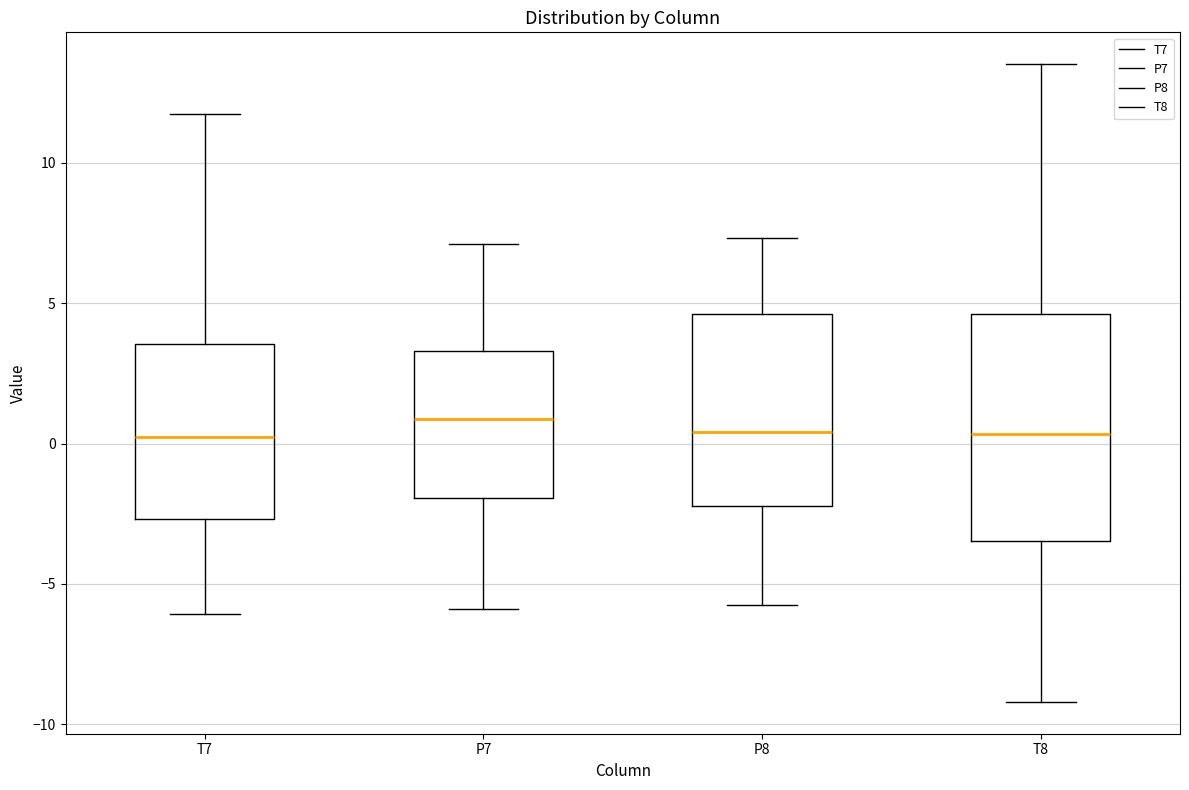

Where does the median line of the box for T7 sit on the y-axis? The values are not printed on the chart, so give them approximately, as read against the axis.

0.0